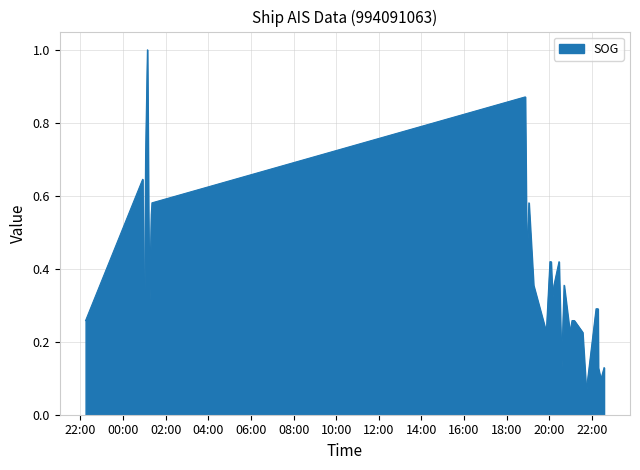

What is the maximum value shown in the chart?

1.0